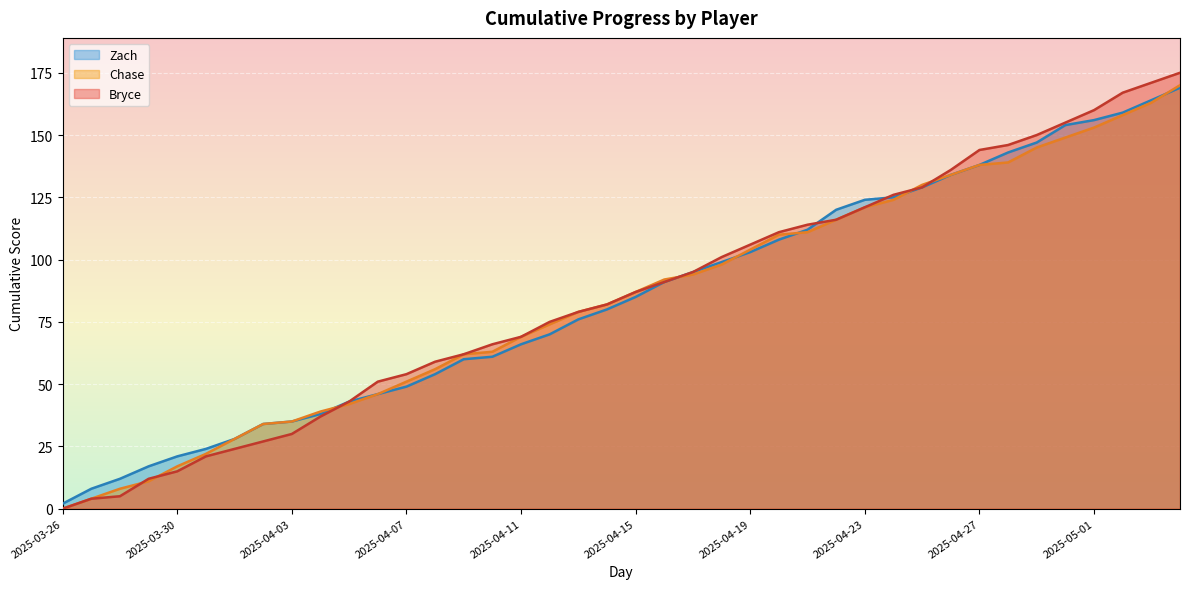

What is the label of the 19th point from the left?

2025-04-13